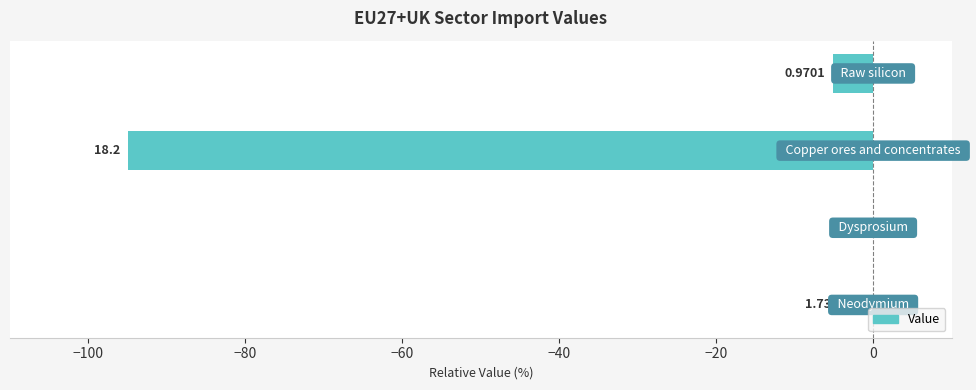

What is the sum of all values?

-100.0